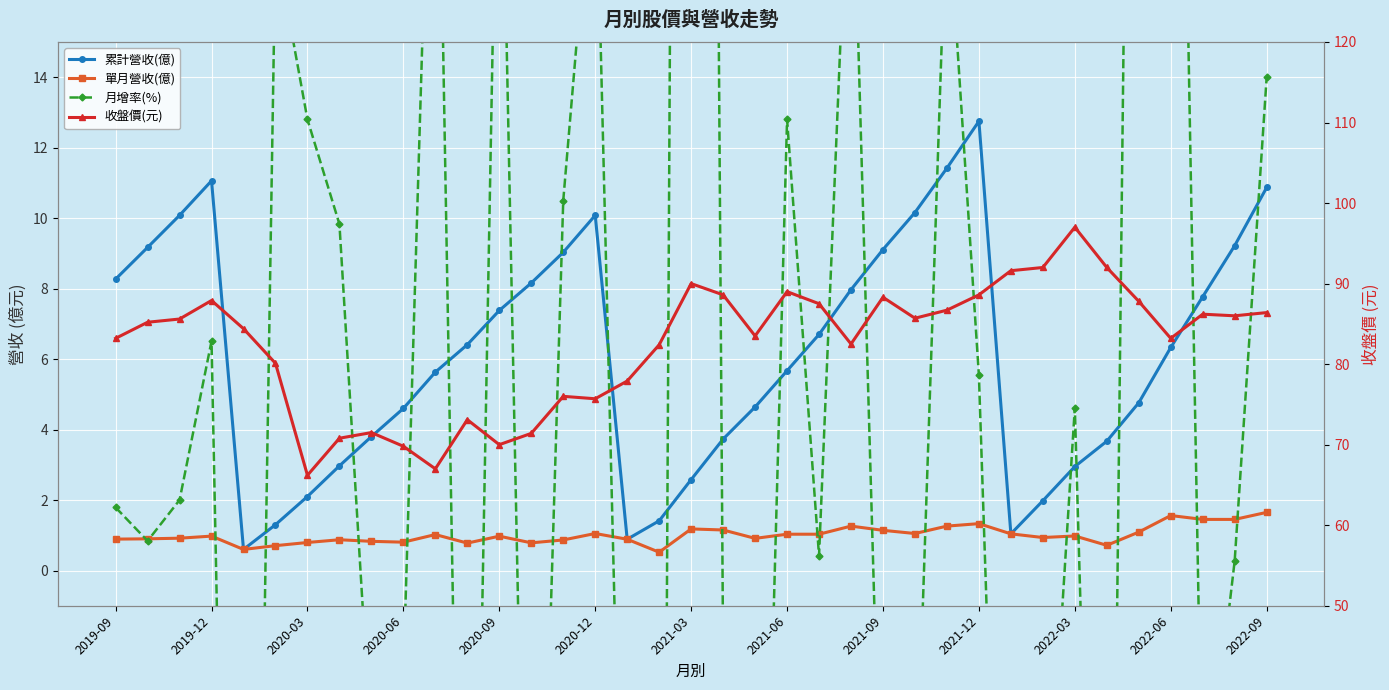

What is the difference between the highest and lowest values at 2022-03?

96.0